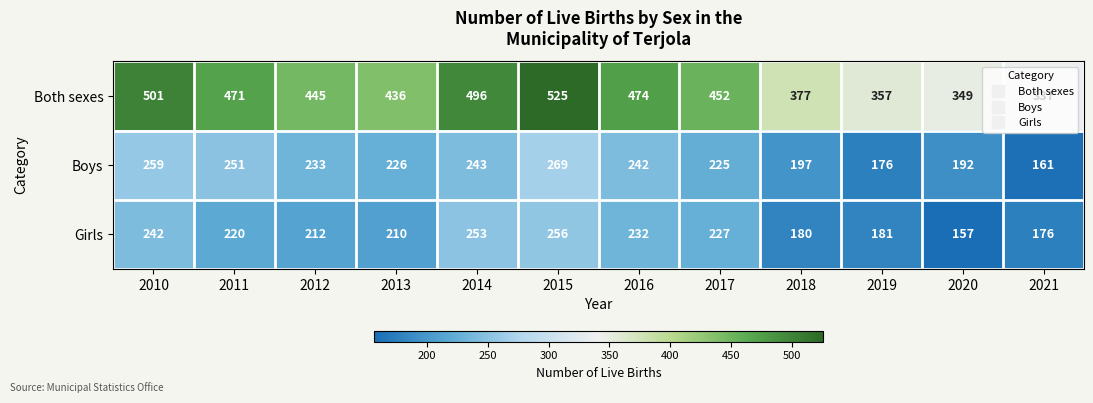

At 2012, list the series in order from smallest to largest.

Girls, Boys, Both sexes